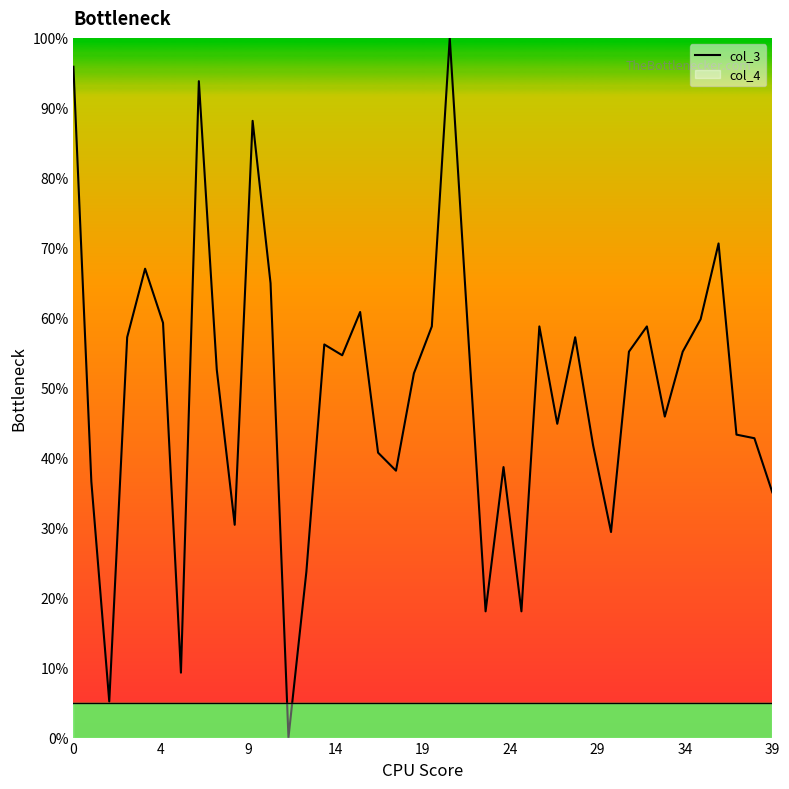

Count the number of categories in the chart.

40